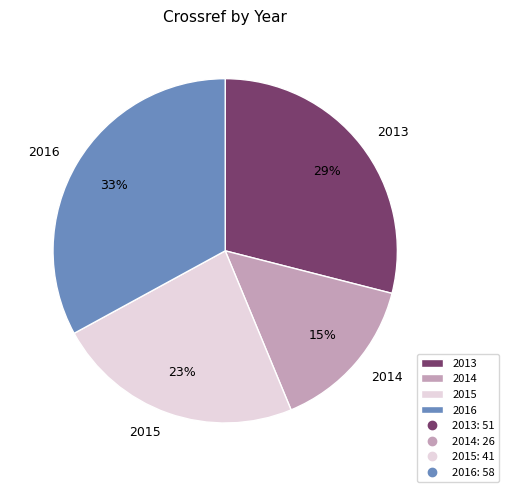

To the nearest percent, what is the combined percentage of 2014 and 2015?

38%